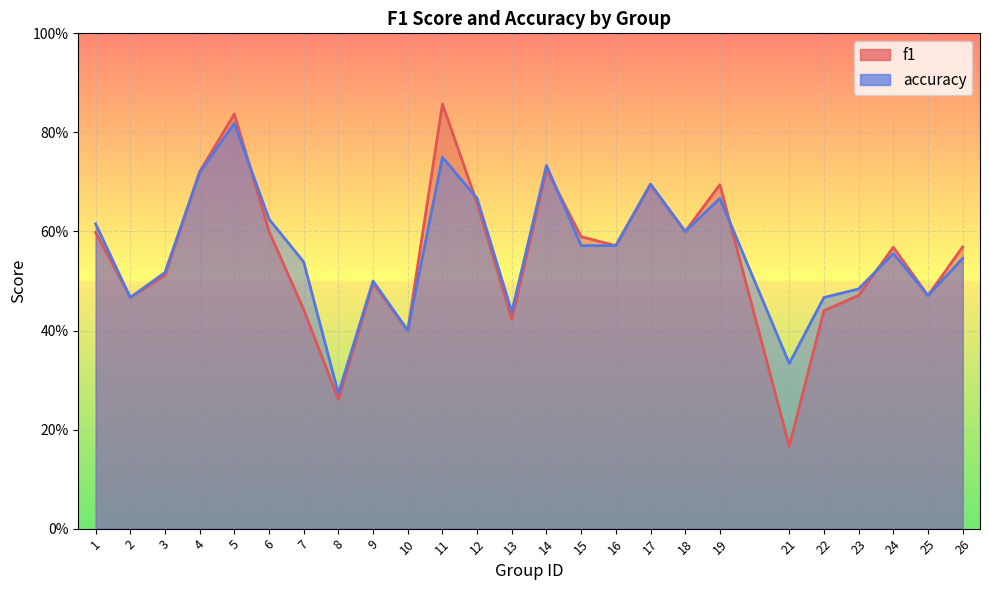

Which series changed the most between 21 and 25?

f1